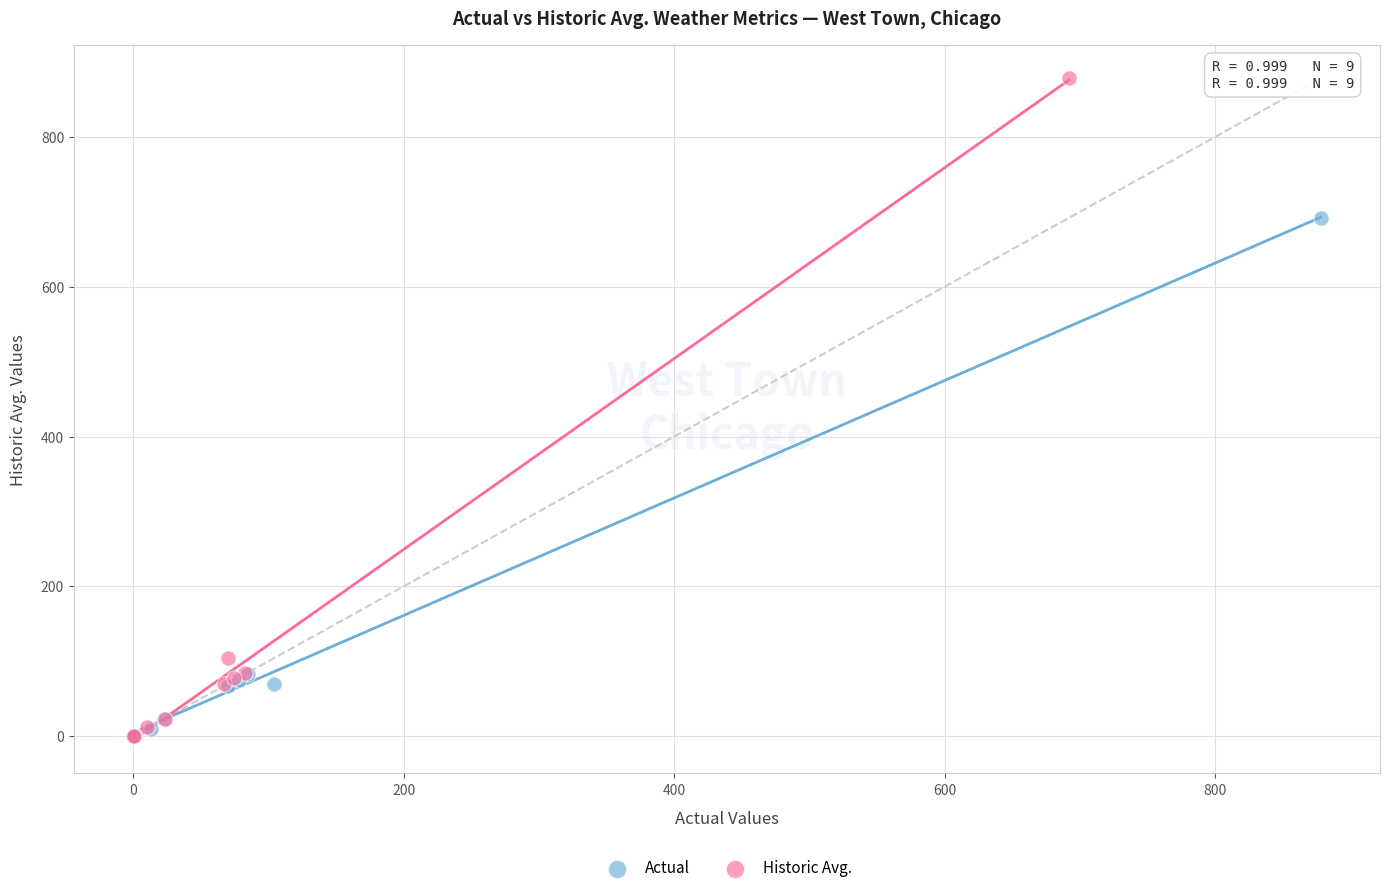

Which series has the widest spread of Y values?

Historic Avg.